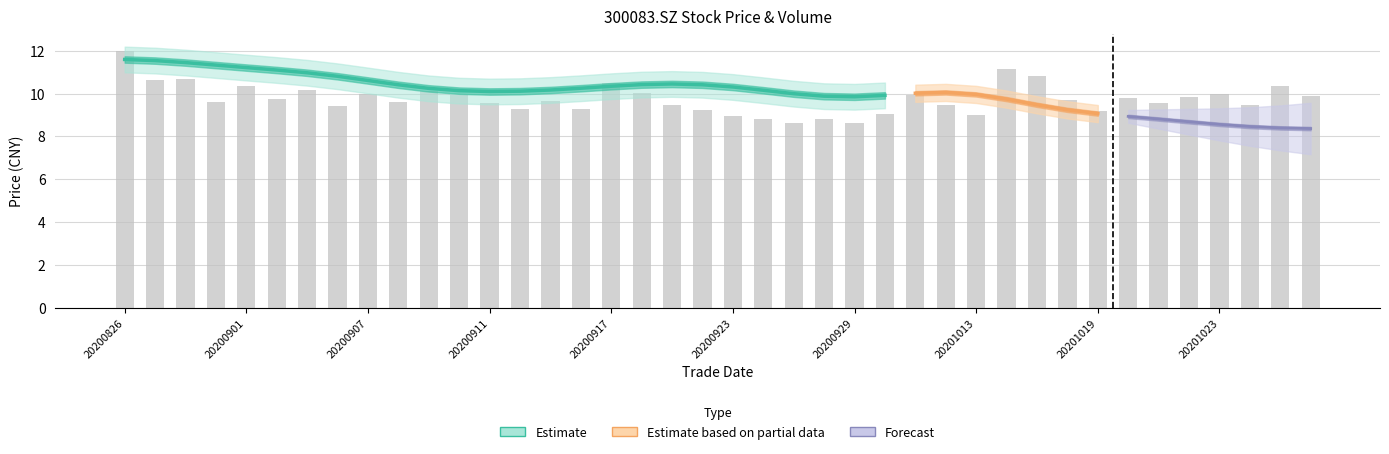

What is the minimum value shown in the chart?

8.6